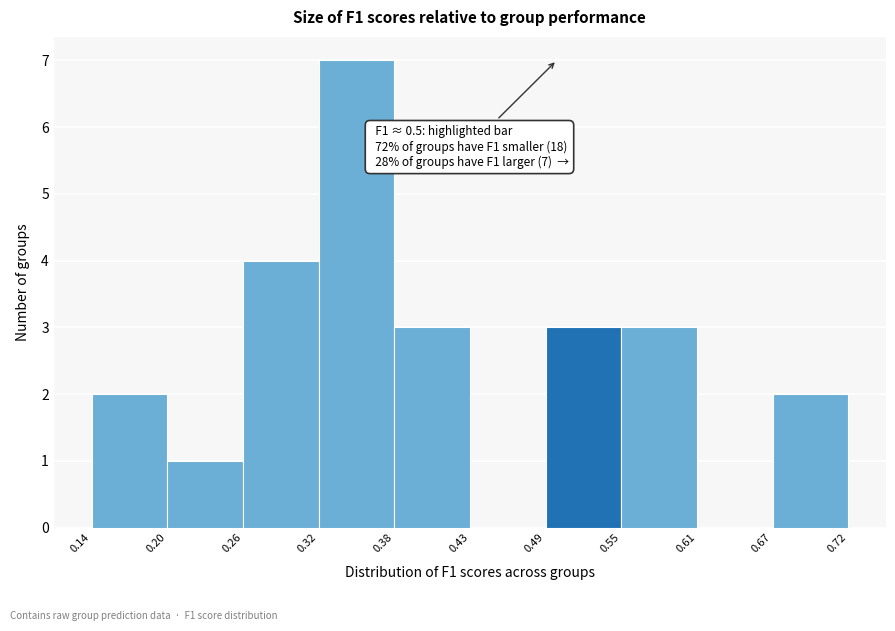

Over which range of the x-axis is the bar tallest?

0.32 to 0.38